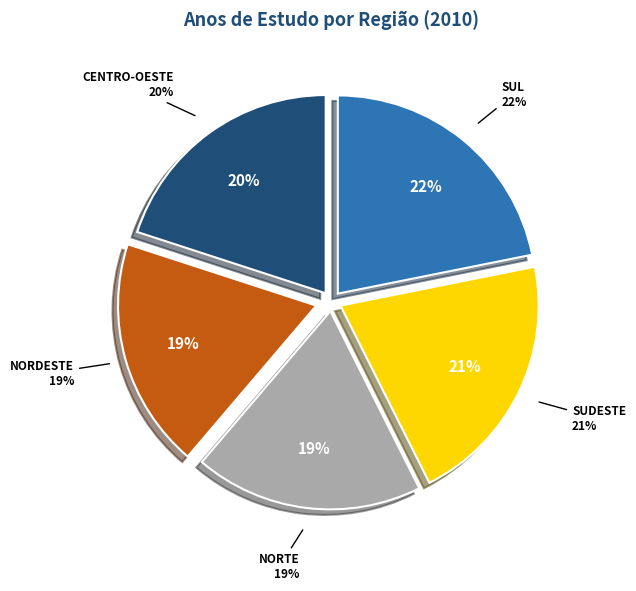

Is Nordeste the majority of the pie?

No